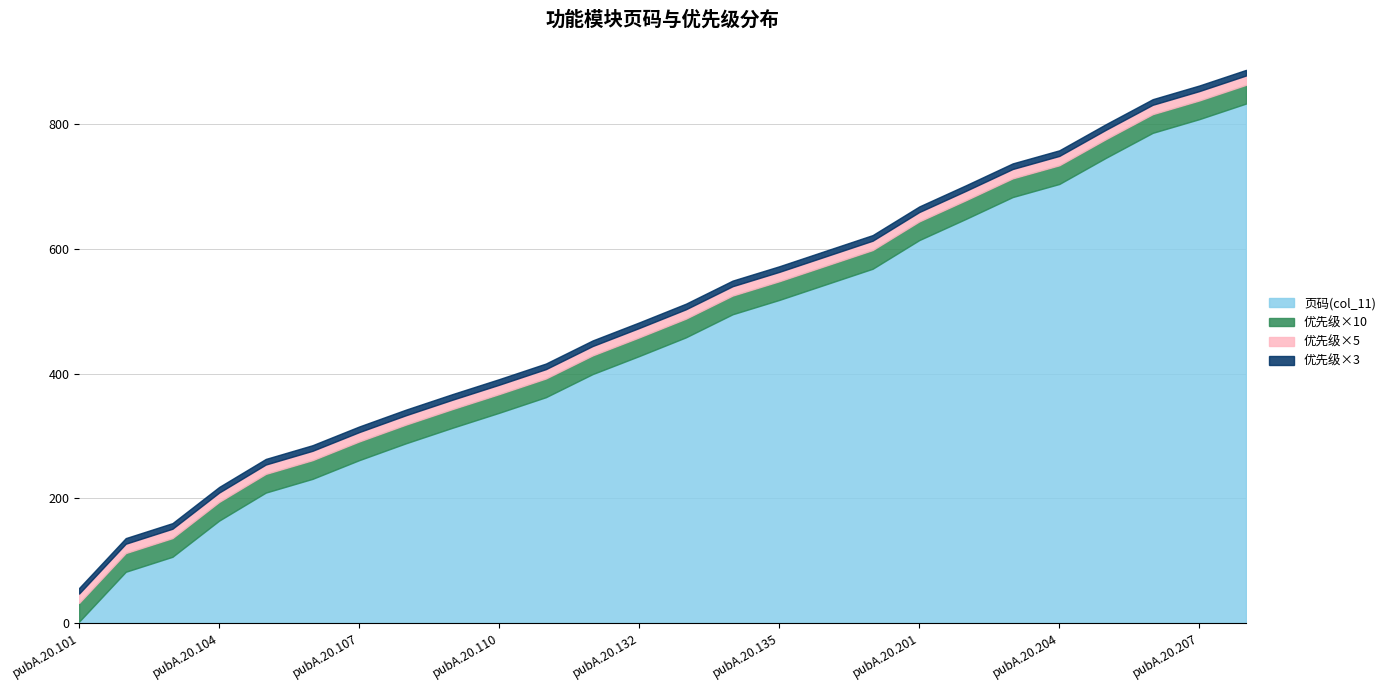

Is it true that 页码(col_11) equals 462 at pubA.20.107?

False